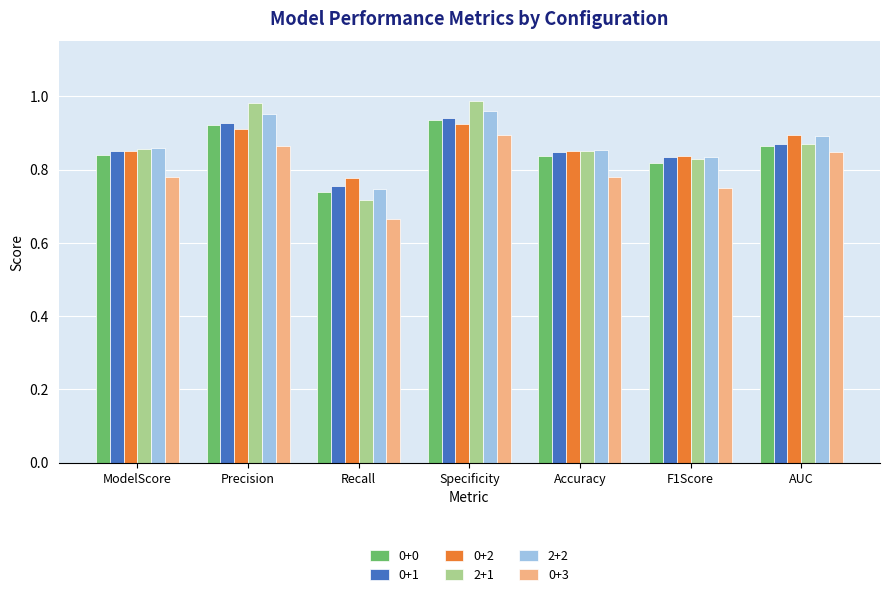

Which category has the highest value in the 0+3 series?

Specificity